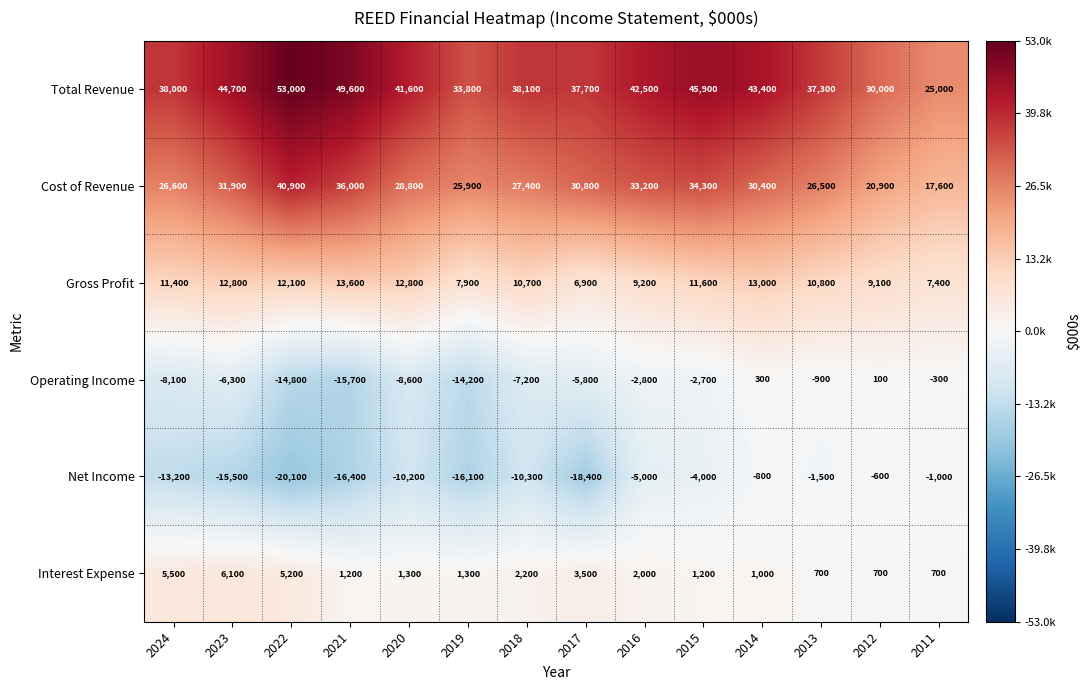

At which category is the sum across all series the highest?

2014